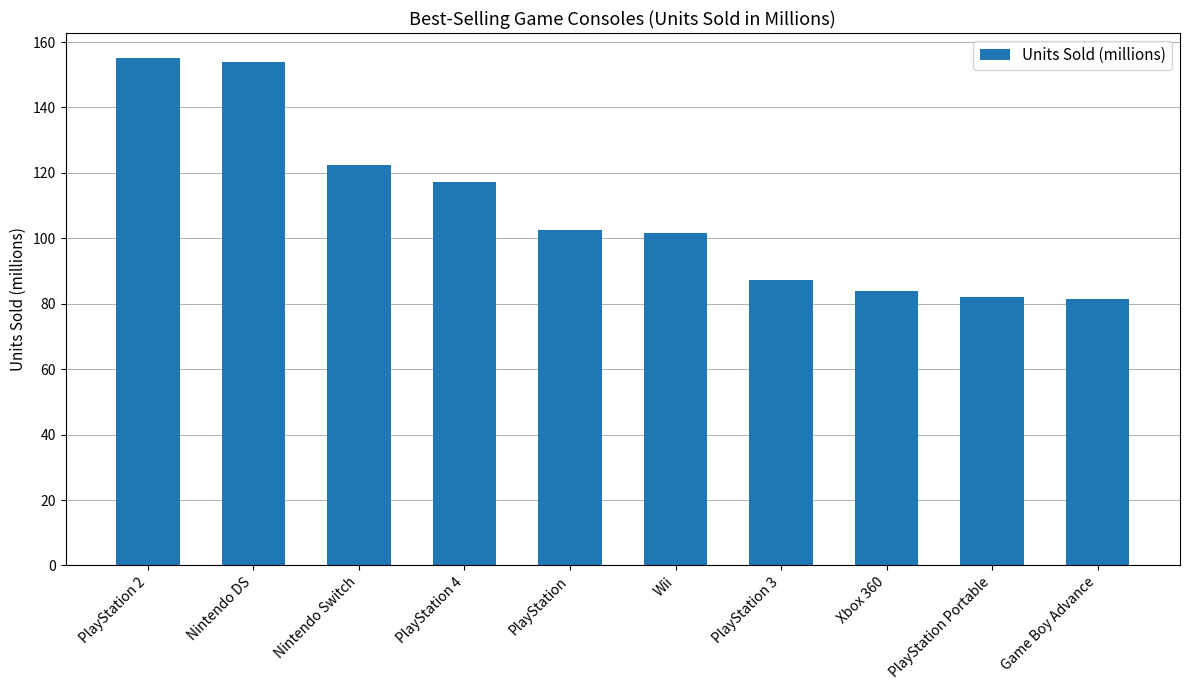

The chart shows a value of 102.5 at PlayStation. True or false?

True